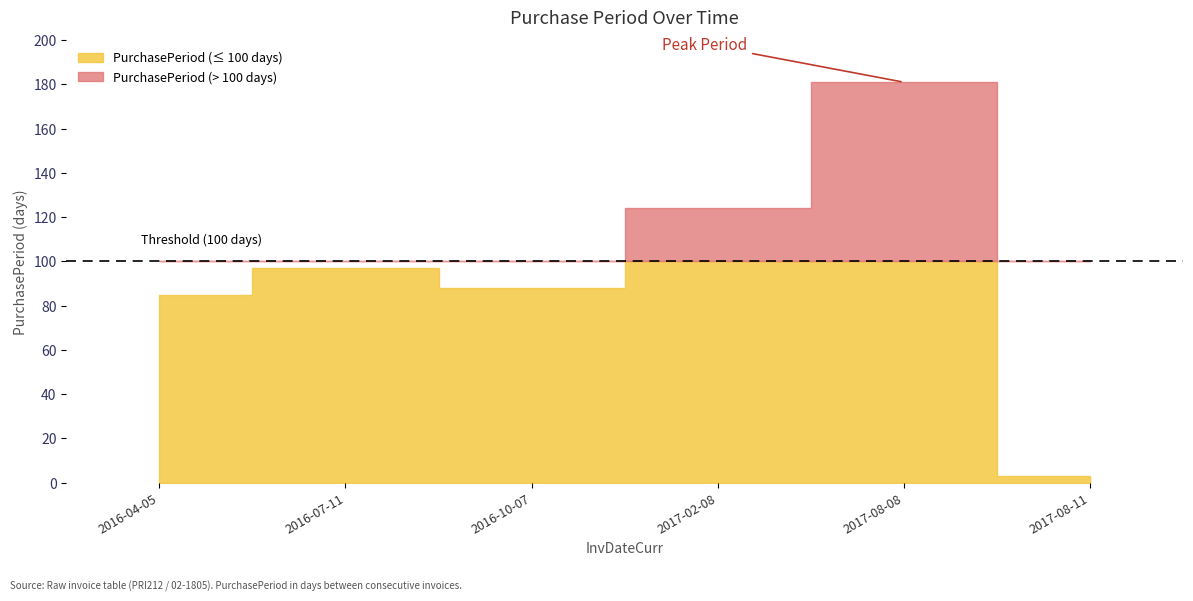

The chart shows a value of 181 at 2017-08-08. True or false?

True